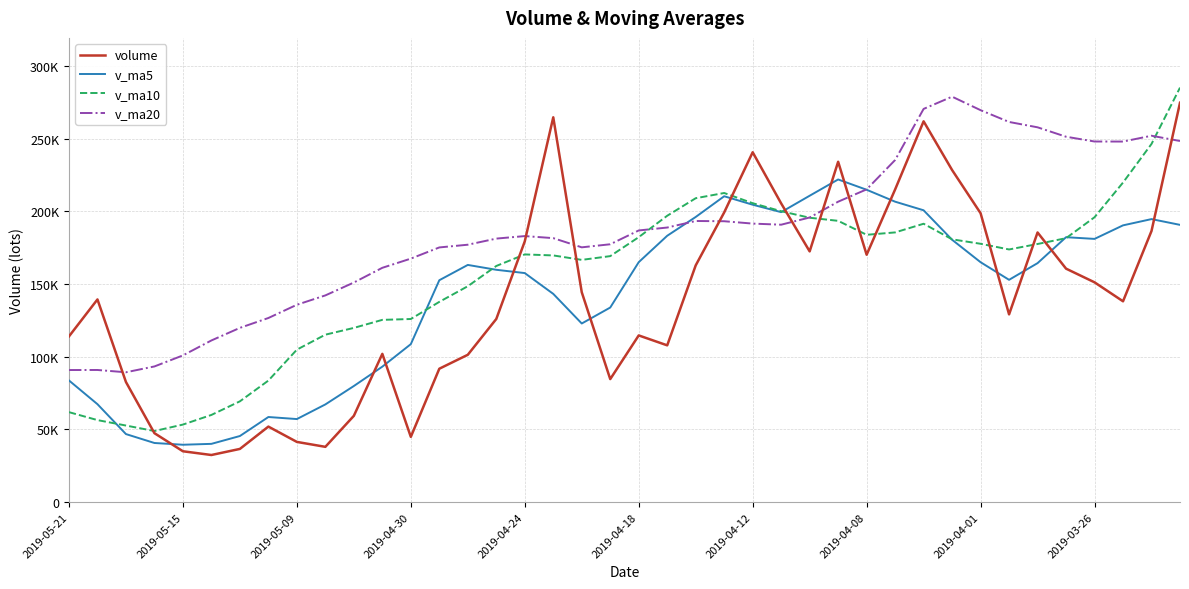

True or false: v_ma20 has more than 2 points higher than both neighbors.

True